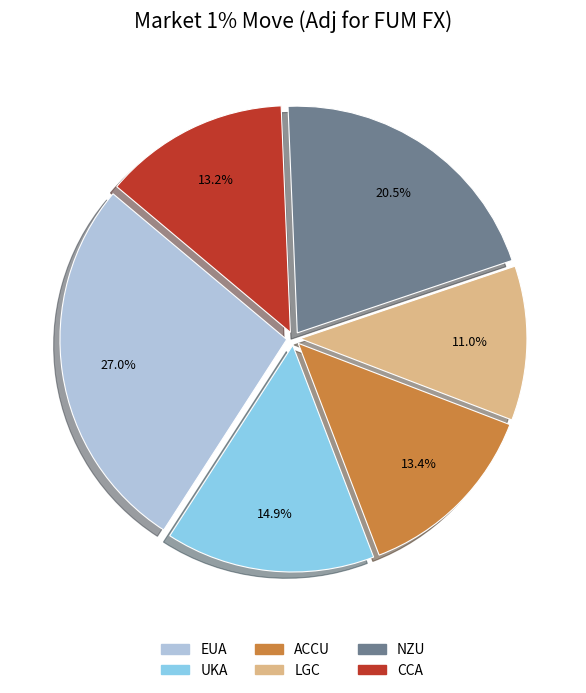

Combined, what portion of the pie is UKA and EUA?

41.9%